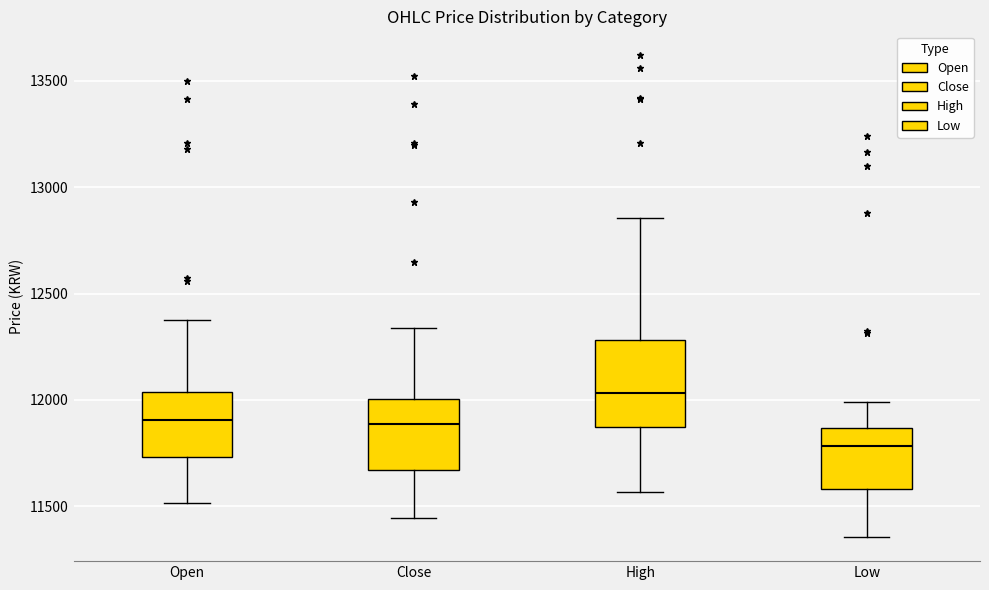

Reading left to right, read every box against the y-axis: the position of its median line, the range the box covers, and the ends of its whiskers. The values are not printed on the chart, so give them approximately, as read against the axis.

Open: median 11900, box 11750 to 12050, whiskers 11500 to 12400
Close: median 11900, box 11650 to 12000, whiskers 11450 to 12350
High: median 12050, box 11850 to 12300, whiskers 11550 to 12850
Low: median 11800, box 11600 to 11850, whiskers 11350 to 12000